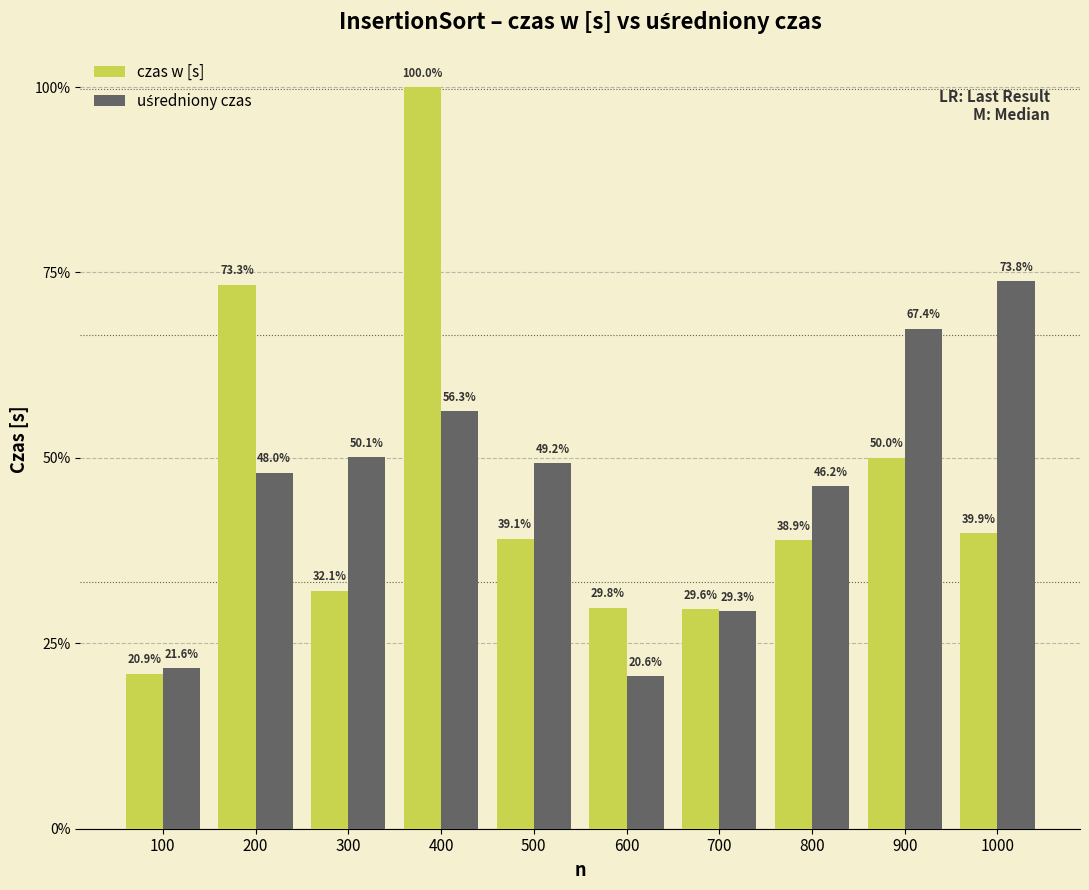

Between 900 and 200, which is larger?

200